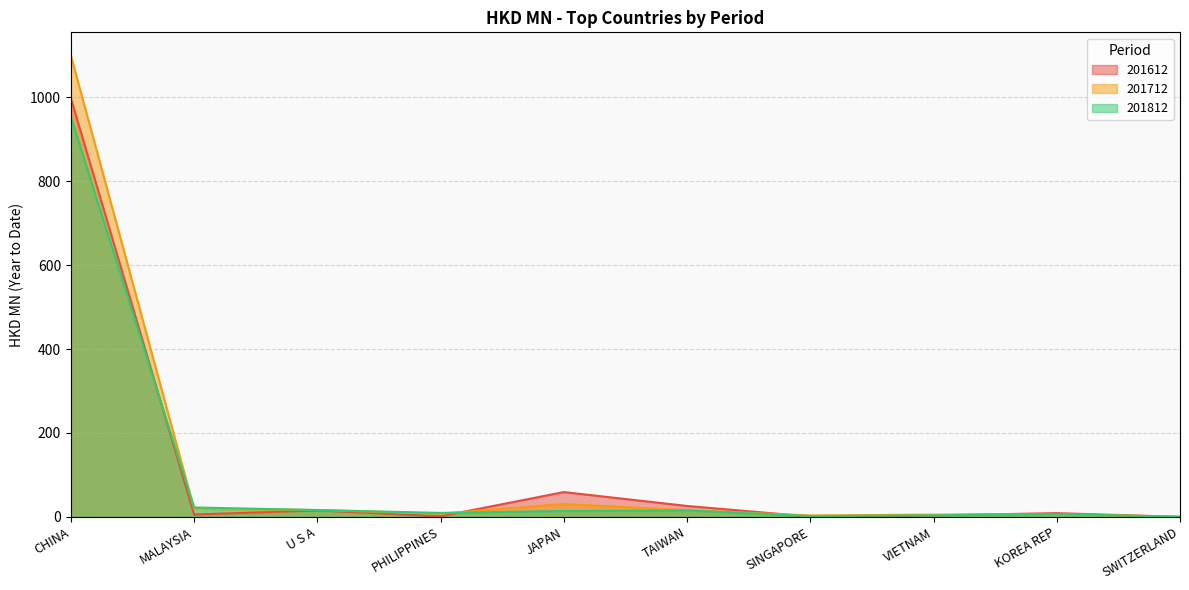

How many times do 201812 and 201712 cross each other?

6